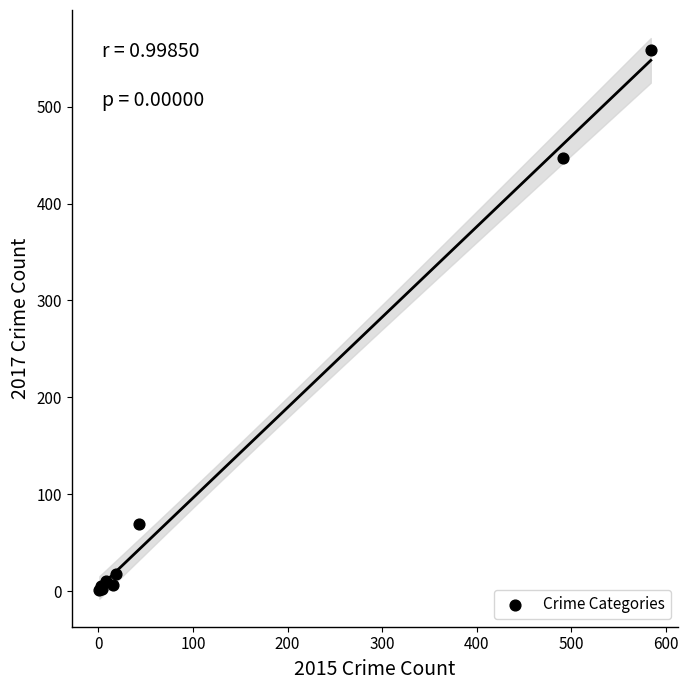

What Y value in the scatter plot is closest to 279?

447